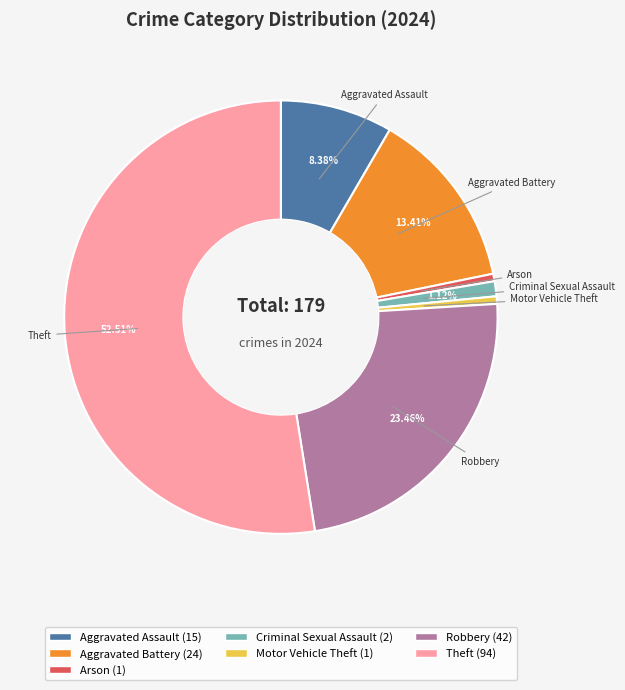

Is there any slice that represents more than half of the pie?

Yes